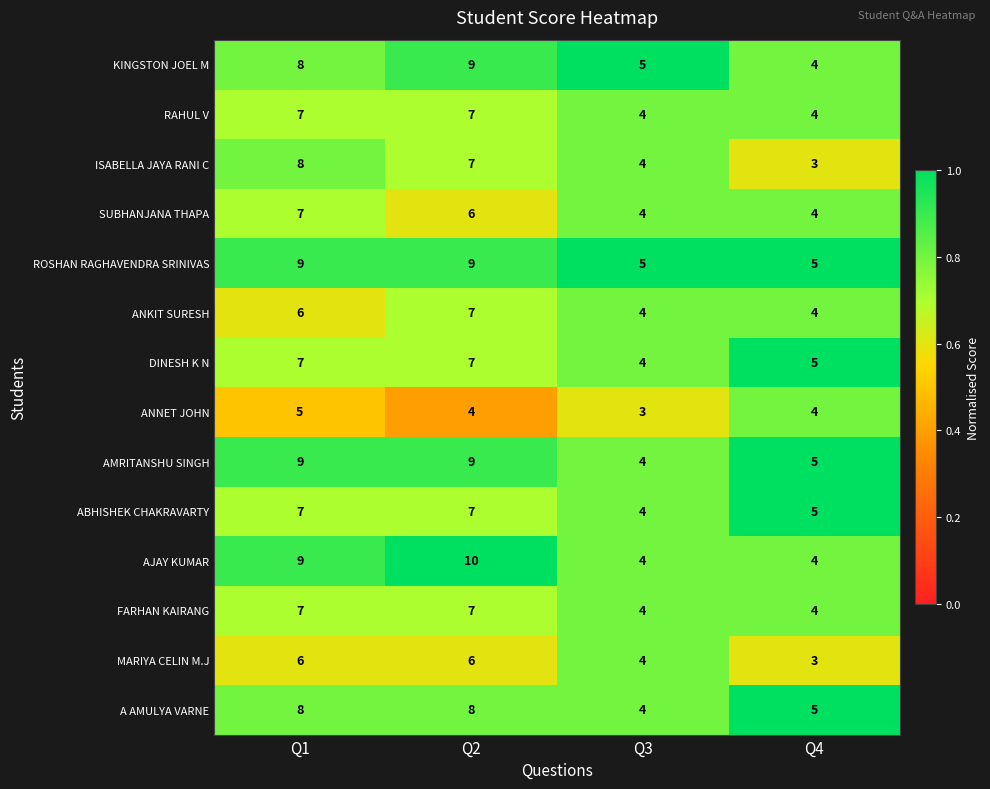

The ISABELLA JAYA RANI C series shows 4 at Q3. True or false?

True